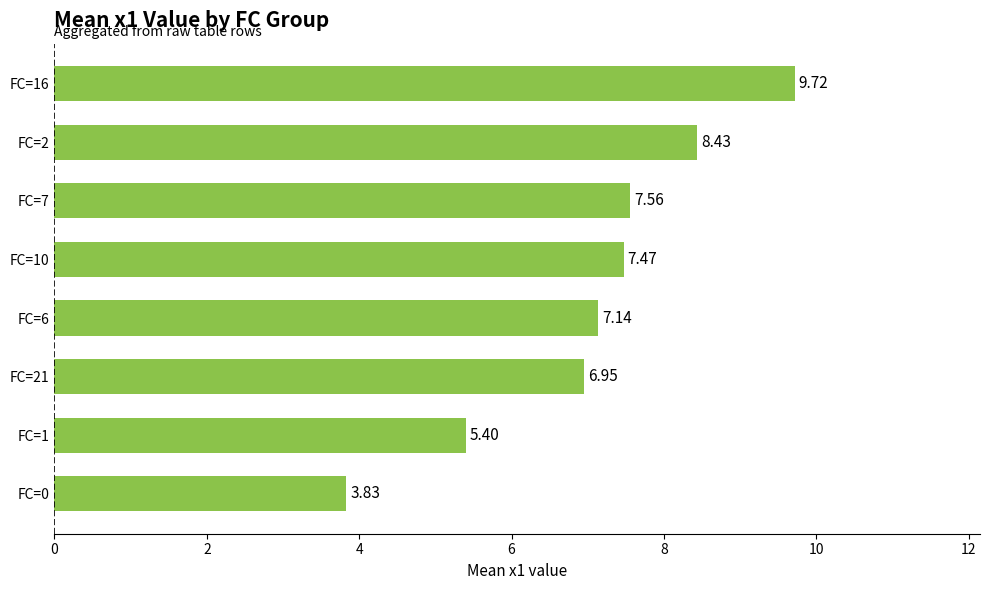

What is the sum of all values?

56.5